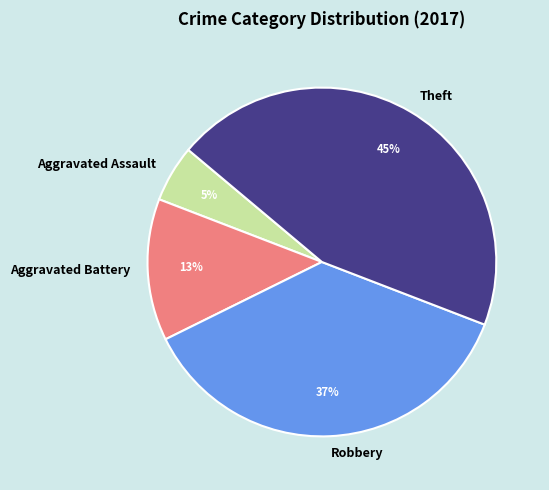

Is there a majority slice in this chart?

No